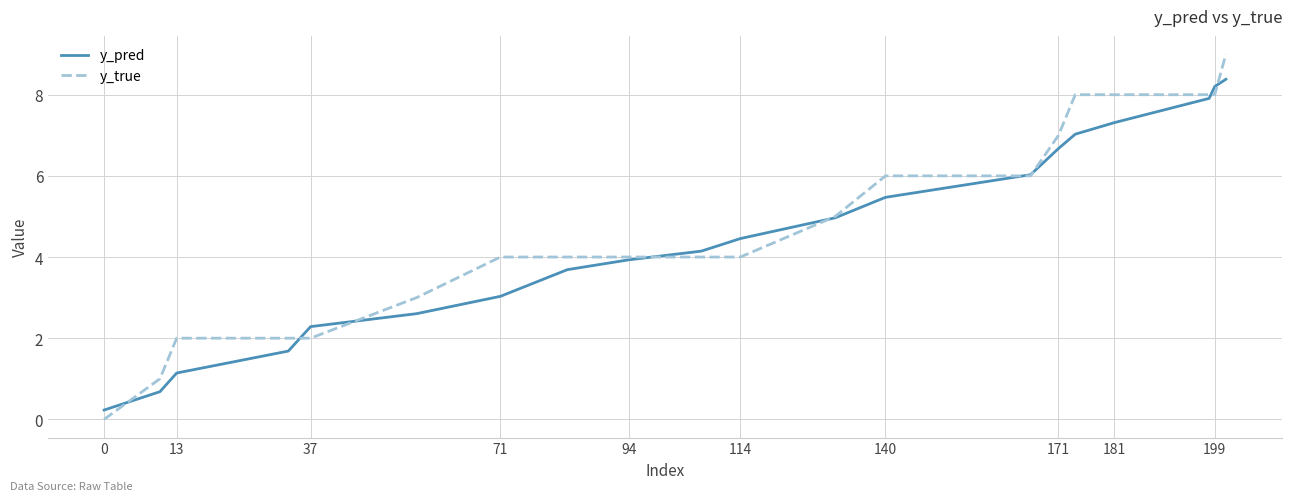

Which series has the largest range (max minus min)?

y_true